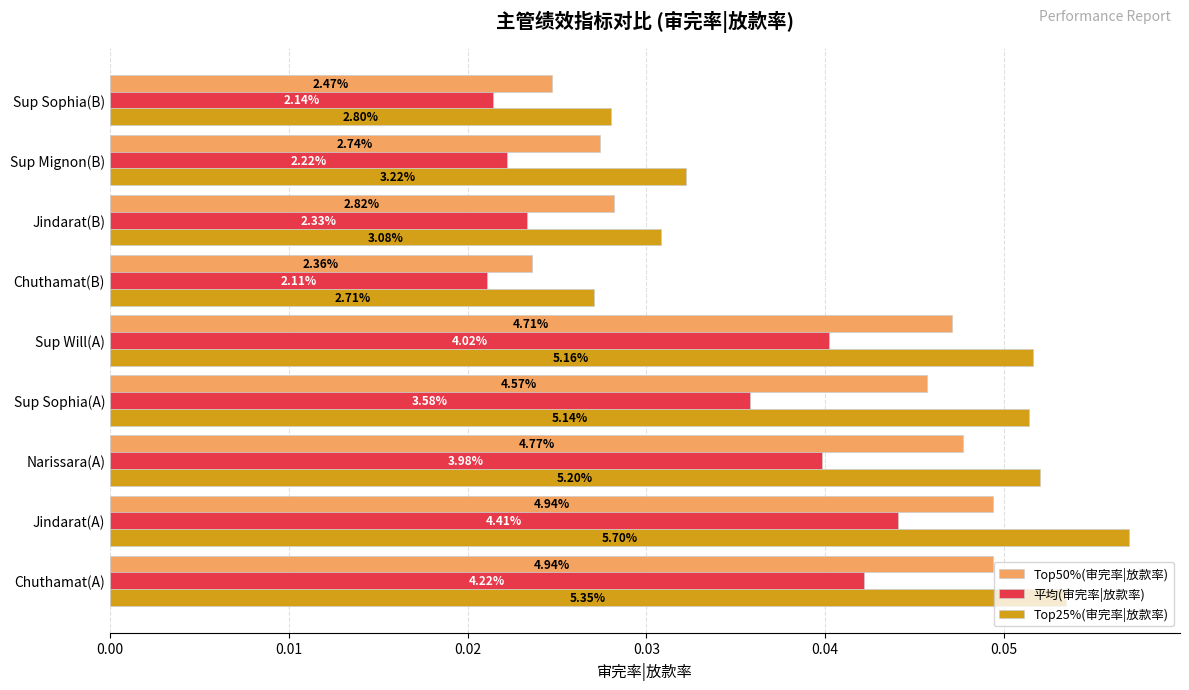

What are all the series names shown in the legend?

Top50%(审完率|放款率), 平均(审完率|放款率), Top25%(审完率|放款率)